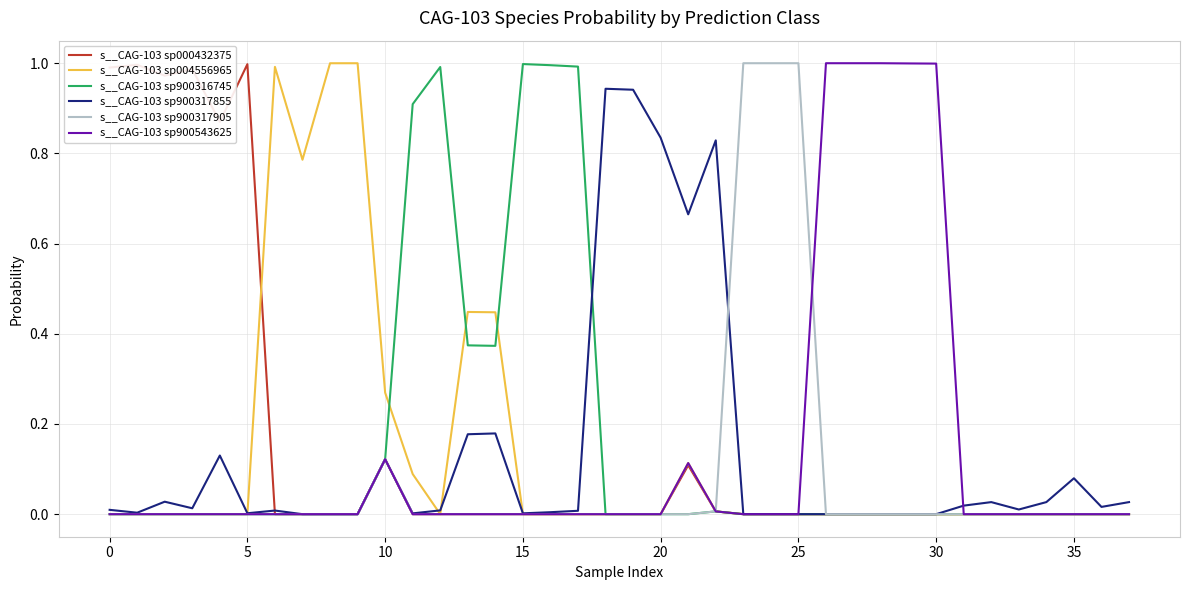

At which category is the sum across all series the highest?

23